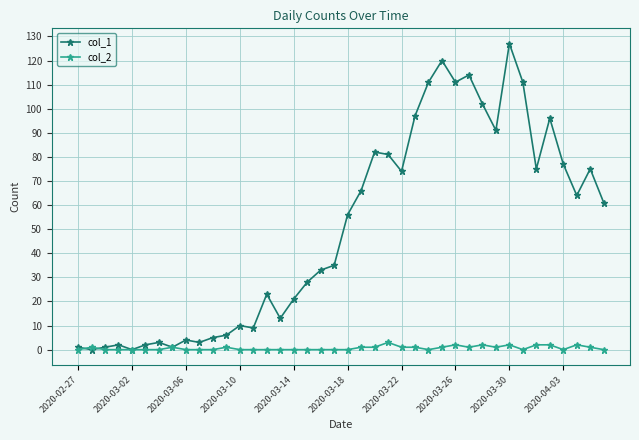

List the series in order of their overall mean, highest first.

col_1, col_2